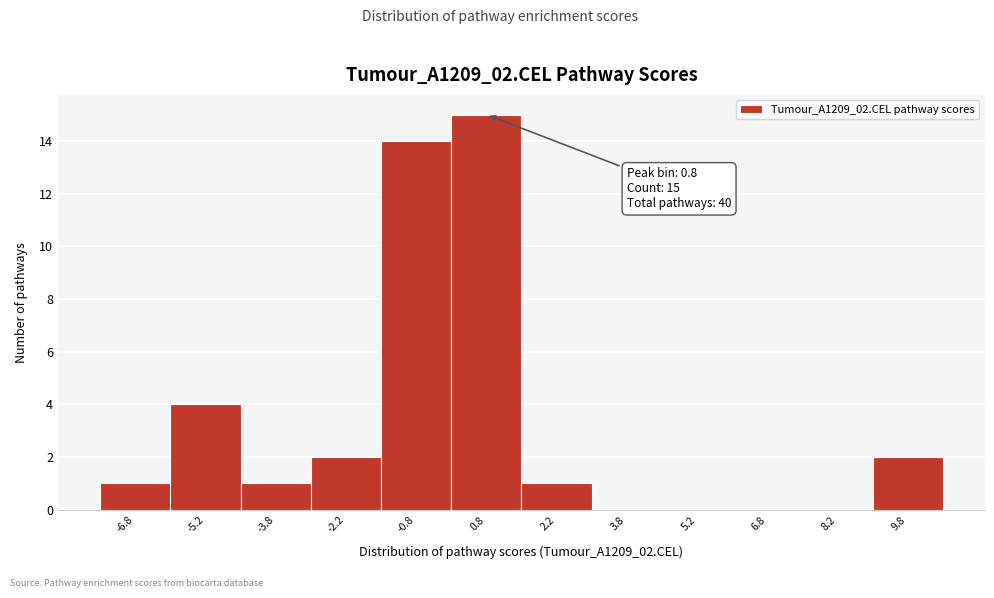

Which range on the x-axis has the tallest bar?

0.0 to 1.5